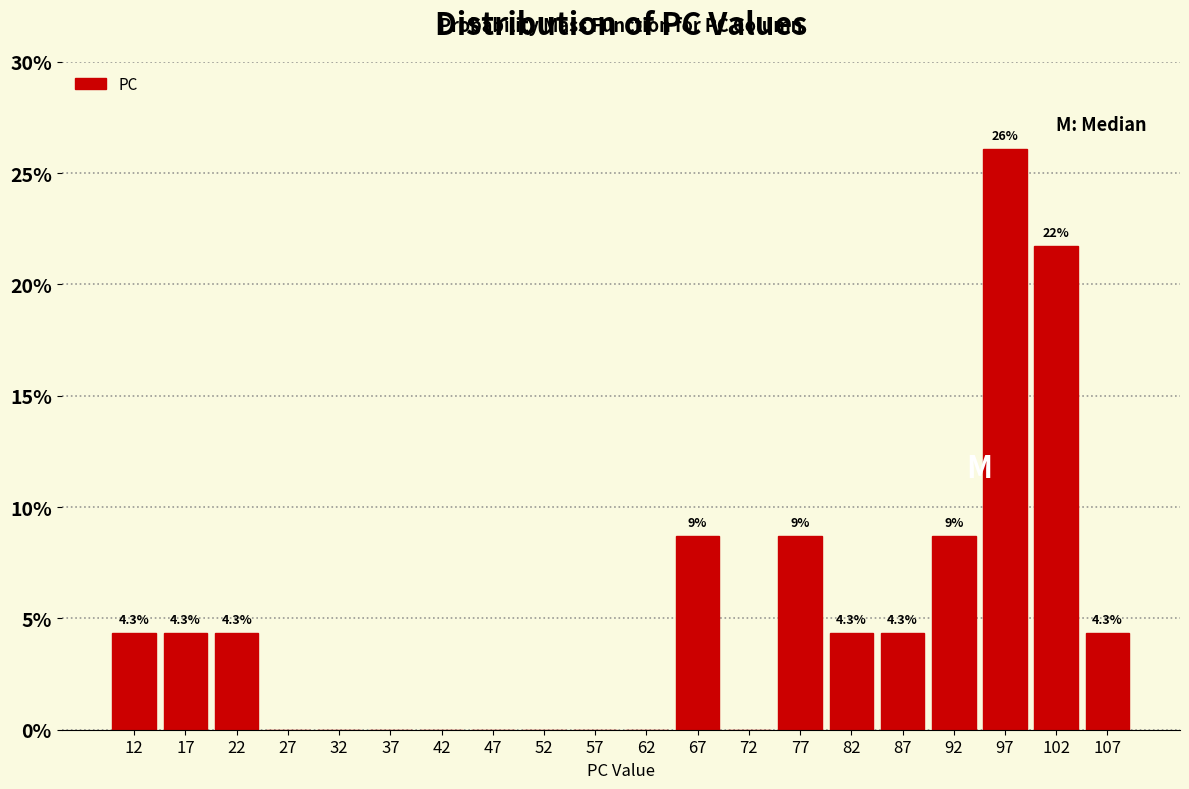

Which range on the x-axis has the tallest bar?

95 to 100